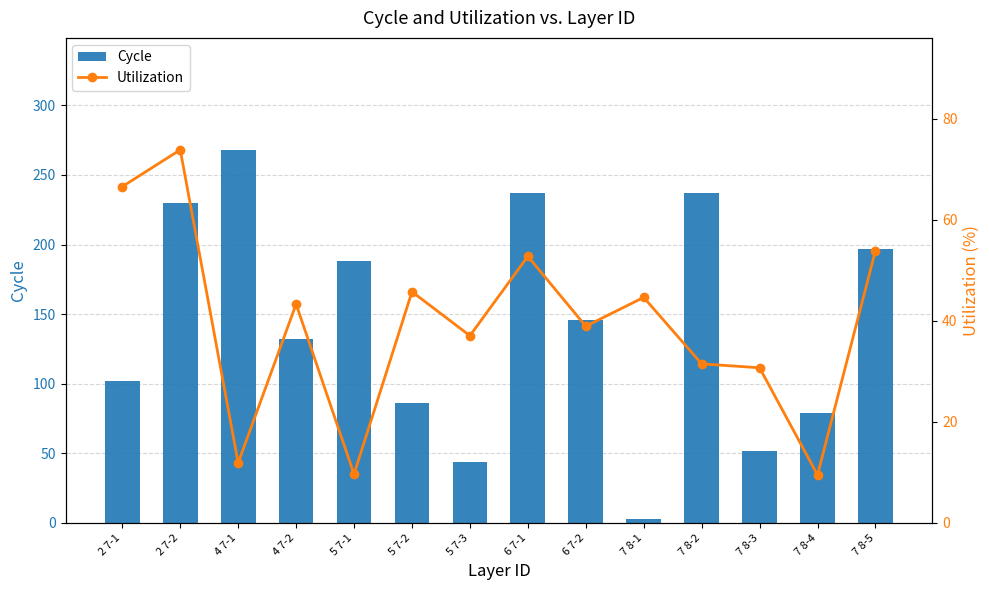

Count the number of data series in this chart.

2